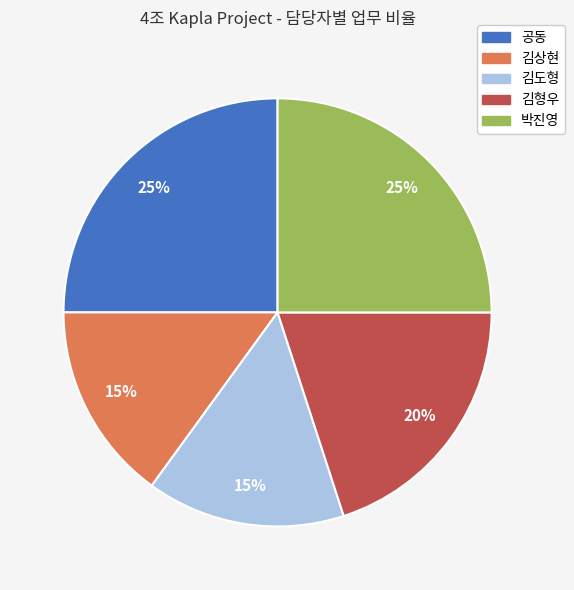

Count the number of slices in the pie.

5